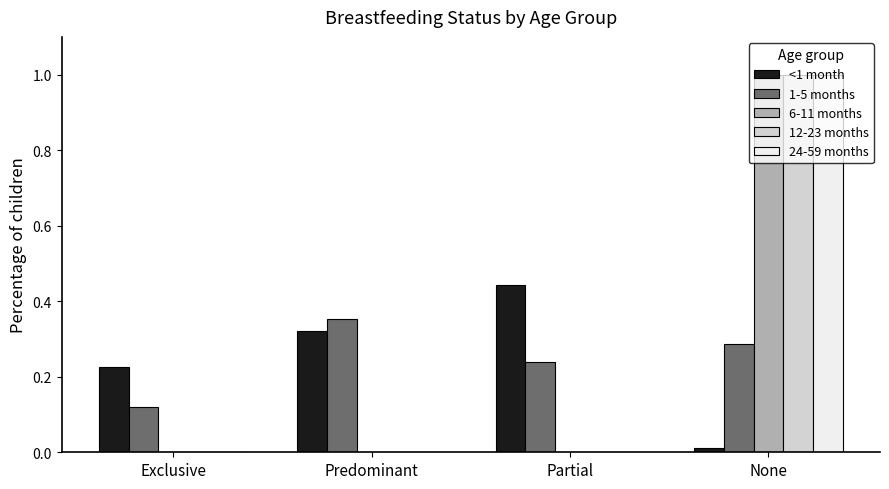

Is it true that 1-5 months equals 0.1 at Partial?

False